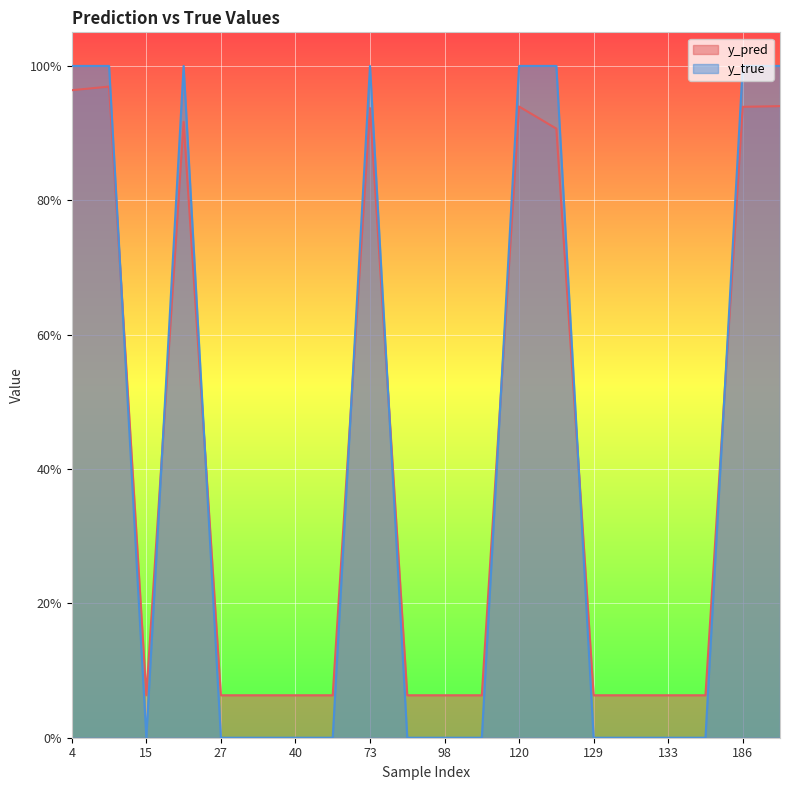

What is the sum of the y_pred values at 130 and 186?

1.0